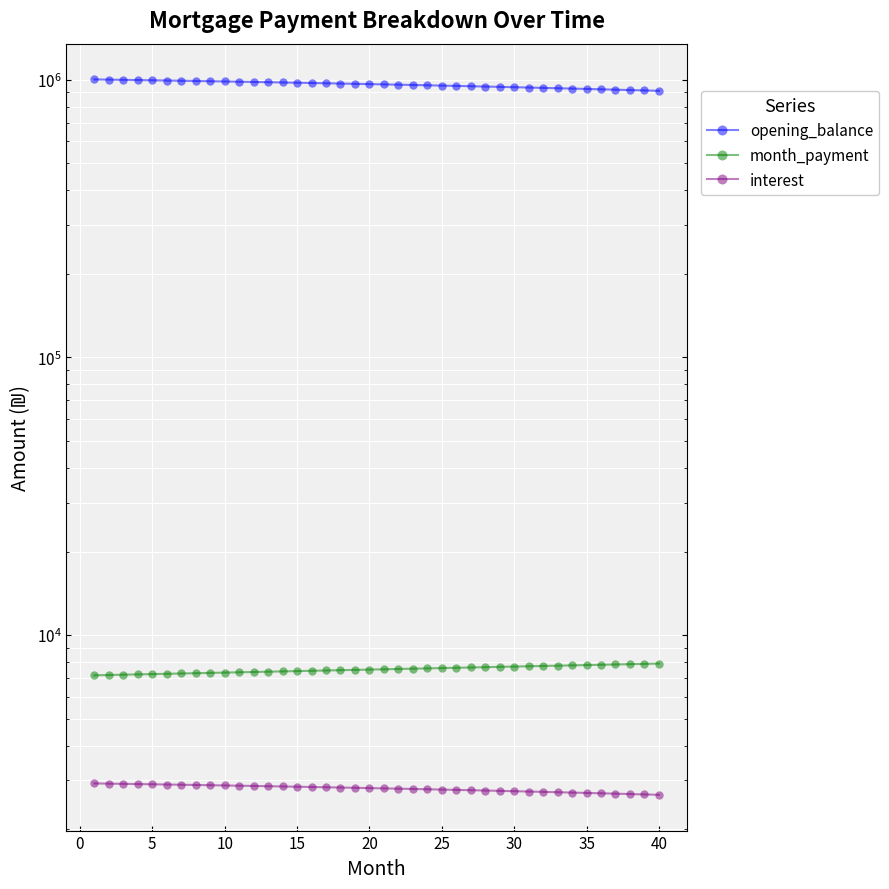

True or false: opening_balance has more than 1 interior local peaks.

False